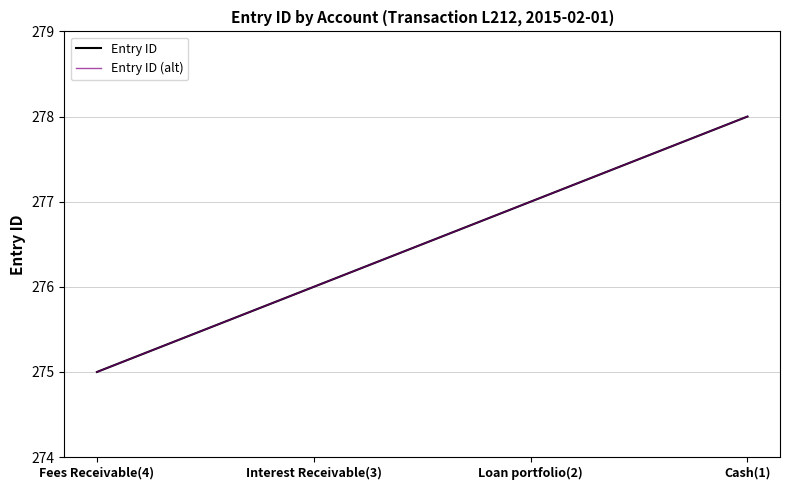

Which series has the widest spread of values?

Entry ID